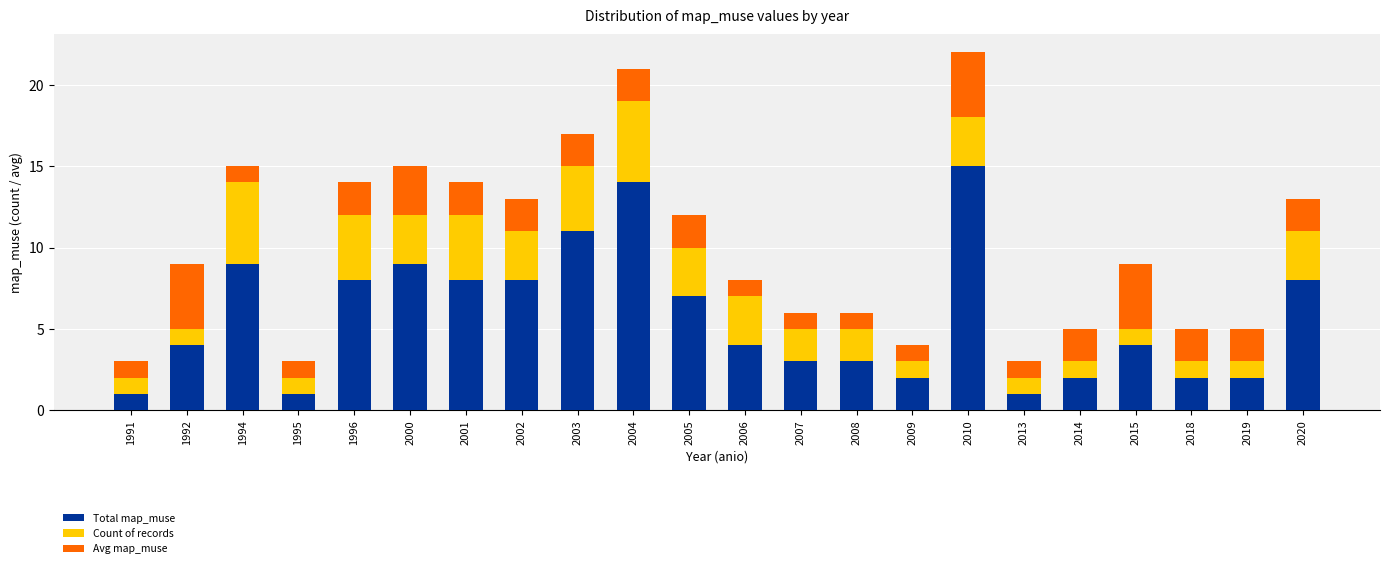

At which category is the sum across all series the highest?

2010